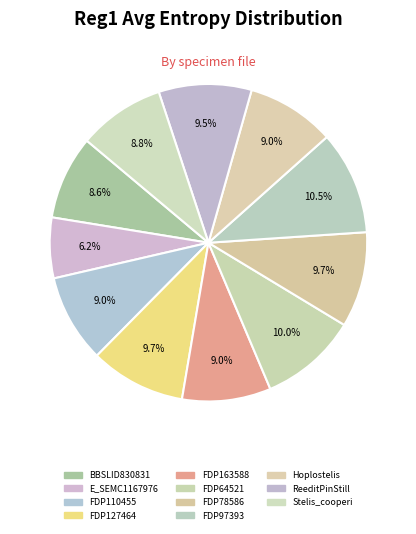

To the nearest percent, what portion does E_SEMC1167976 represent?

6%